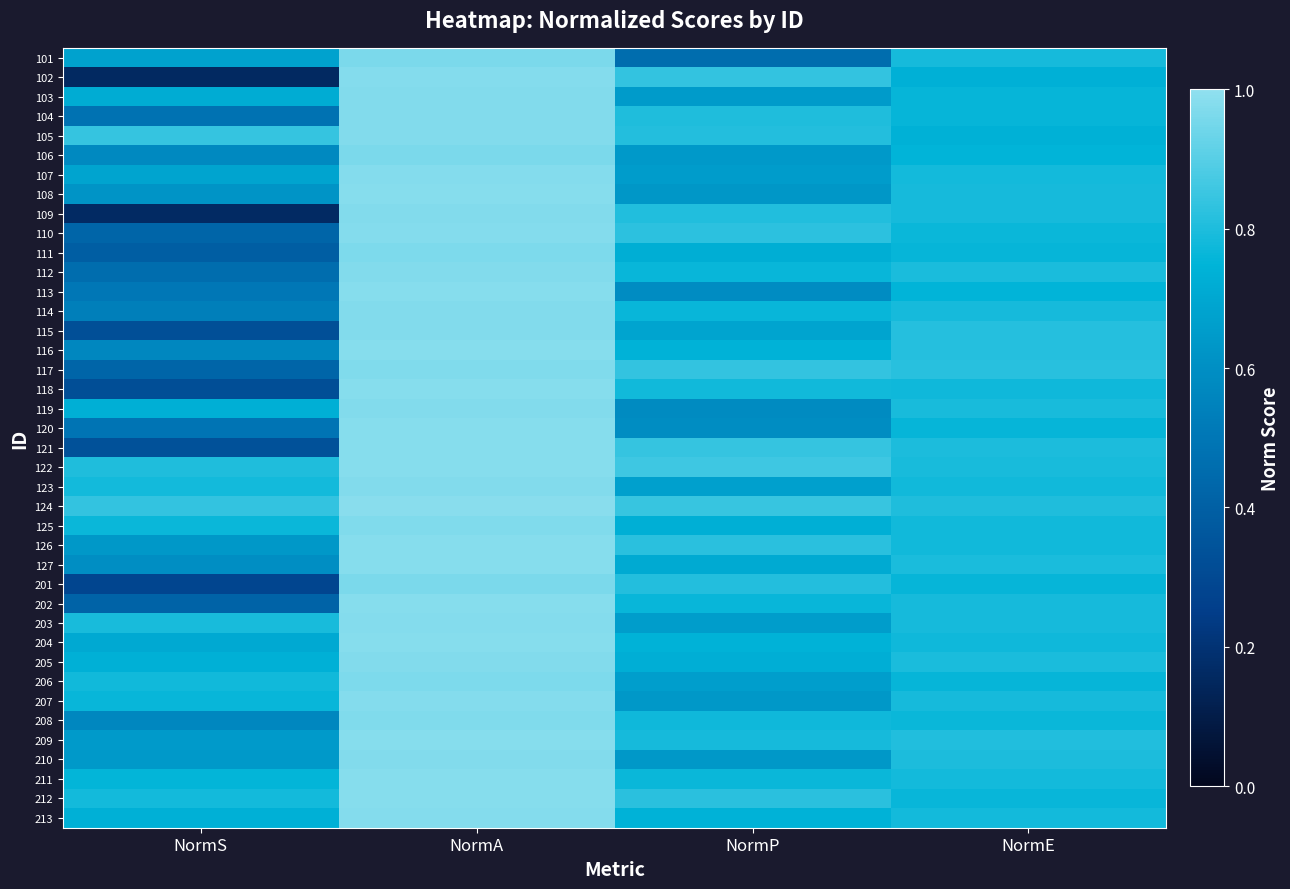

Reading right to left, list all the values displayed in this chart.

101: NormE=0.8	NormP=0.5	NormA=1.0	NormS=0.7
102: NormE=0.7	NormP=0.8	NormA=1.0	NormS=0.2
103: NormE=0.8	NormP=0.6	NormA=1.0	NormS=0.7
104: NormE=0.8	NormP=0.8	NormA=1.0	NormS=0.5
105: NormE=0.7	NormP=0.8	NormA=1.0	NormS=0.8
106: NormE=0.8	NormP=0.6	NormA=1.0	NormS=0.6
107: NormE=0.8	NormP=0.7	NormA=1.0	NormS=0.7
108: NormE=0.8	NormP=0.6	NormA=1.0	NormS=0.6
109: NormE=0.8	NormP=0.8	NormA=1.0	NormS=0.2
110: NormE=0.8	NormP=0.8	NormA=1.0	NormS=0.4
111: NormE=0.8	NormP=0.7	NormA=1.0	NormS=0.4
112: NormE=0.8	NormP=0.8	NormA=1.0	NormS=0.5
113: NormE=0.8	NormP=0.6	NormA=1.0	NormS=0.5
114: NormE=0.8	NormP=0.8	NormA=1.0	NormS=0.5
115: NormE=0.8	NormP=0.7	NormA=1.0	NormS=0.3
116: NormE=0.8	NormP=0.7	NormA=1.0	NormS=0.6
117: NormE=0.8	NormP=0.8	NormA=1.0	NormS=0.4
118: NormE=0.8	NormP=0.8	NormA=1.0	NormS=0.3
119: NormE=0.8	NormP=0.6	NormA=1.0	NormS=0.7
120: NormE=0.8	NormP=0.6	NormA=1.0	NormS=0.5
121: NormE=0.8	NormP=0.8	NormA=1.0	NormS=0.3
122: NormE=0.8	NormP=0.9	NormA=1.0	NormS=0.8
123: NormE=0.8	NormP=0.7	NormA=1.0	NormS=0.8
124: NormE=0.8	NormP=0.8	NormA=1.0	NormS=0.8
125: NormE=0.8	NormP=0.7	NormA=1.0	NormS=0.8
126: NormE=0.8	NormP=0.8	NormA=1.0	NormS=0.6
127: NormE=0.8	NormP=0.7	NormA=1.0	NormS=0.6
201: NormE=0.8	NormP=0.8	NormA=1.0	NormS=0.3
202: NormE=0.8	NormP=0.8	NormA=1.0	NormS=0.4
203: NormE=0.8	NormP=0.7	NormA=1.0	NormS=0.8
204: NormE=0.8	NormP=0.7	NormA=1.0	NormS=0.7
205: NormE=0.8	NormP=0.7	NormA=1.0	NormS=0.7
206: NormE=0.8	NormP=0.7	NormA=1.0	NormS=0.8
207: NormE=0.8	NormP=0.6	NormA=1.0	NormS=0.8
208: NormE=0.8	NormP=0.8	NormA=1.0	NormS=0.6
209: NormE=0.8	NormP=0.8	NormA=1.0	NormS=0.6
210: NormE=0.8	NormP=0.6	NormA=1.0	NormS=0.6
211: NormE=0.8	NormP=0.8	NormA=1.0	NormS=0.8
212: NormE=0.8	NormP=0.8	NormA=1.0	NormS=0.8
213: NormE=0.8	NormP=0.7	NormA=1.0	NormS=0.7